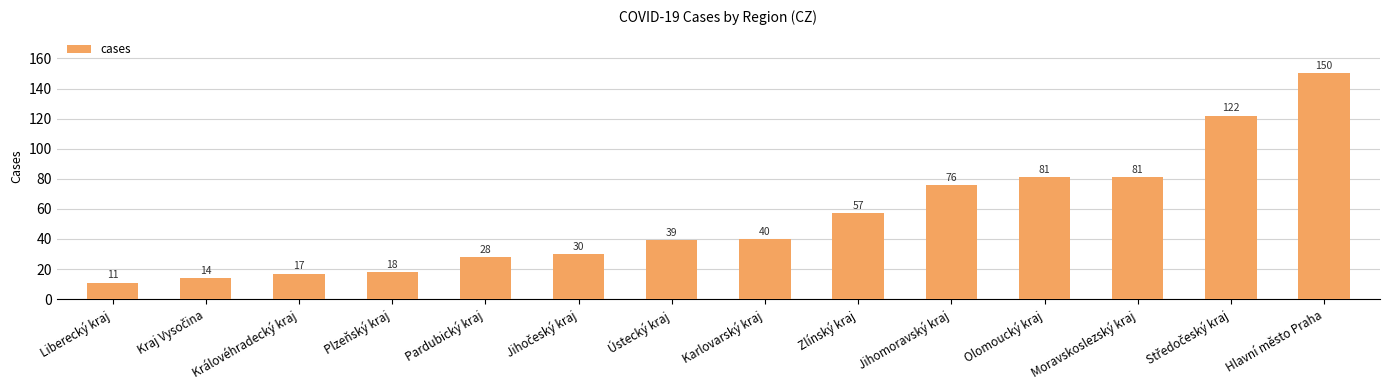

Does the chart contain any negative values?

No